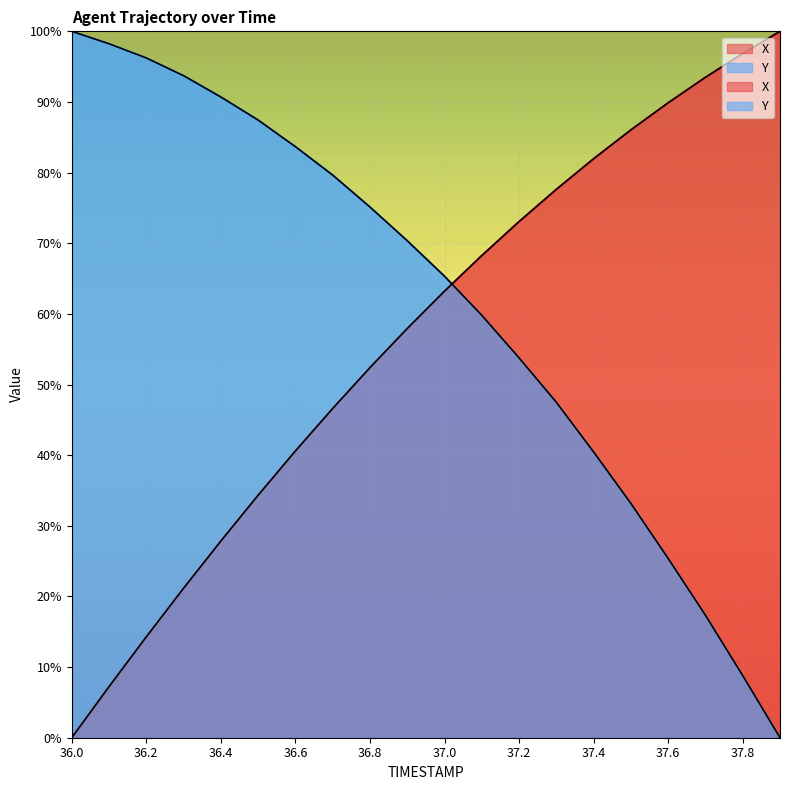

Which category has the highest value across all series?

37.9